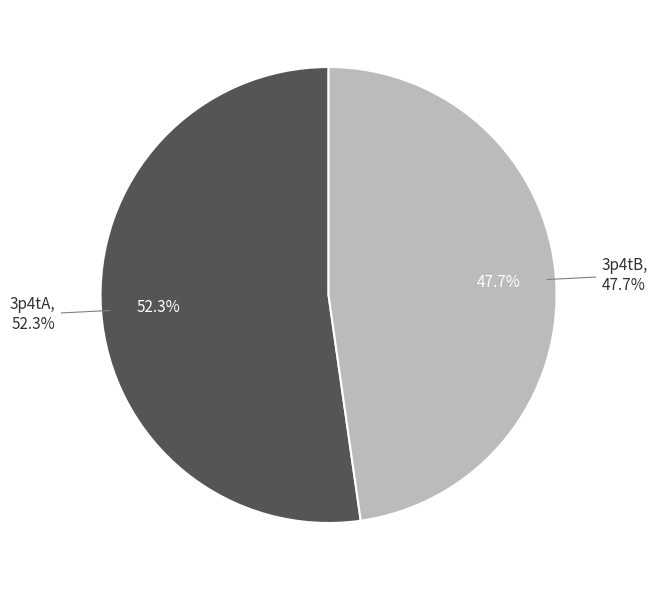

How many segments does this pie chart have?

2